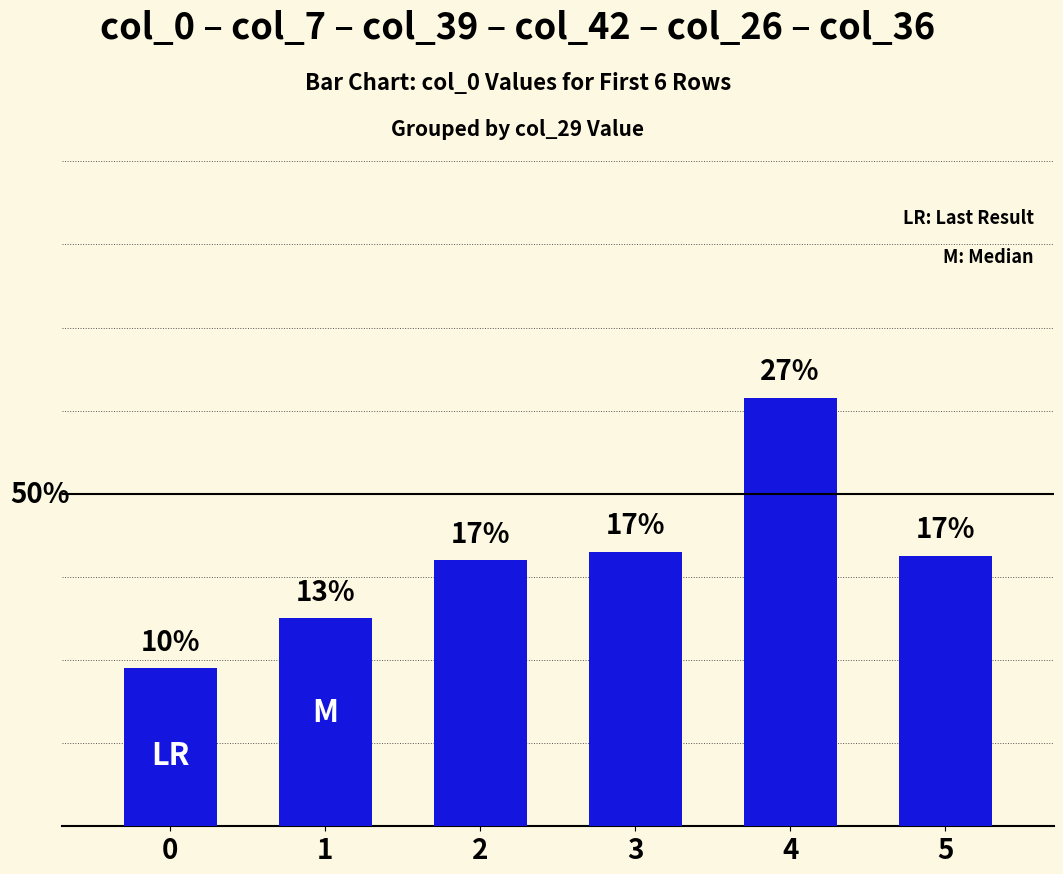

At which category does the chart reach its peak across all series?

4